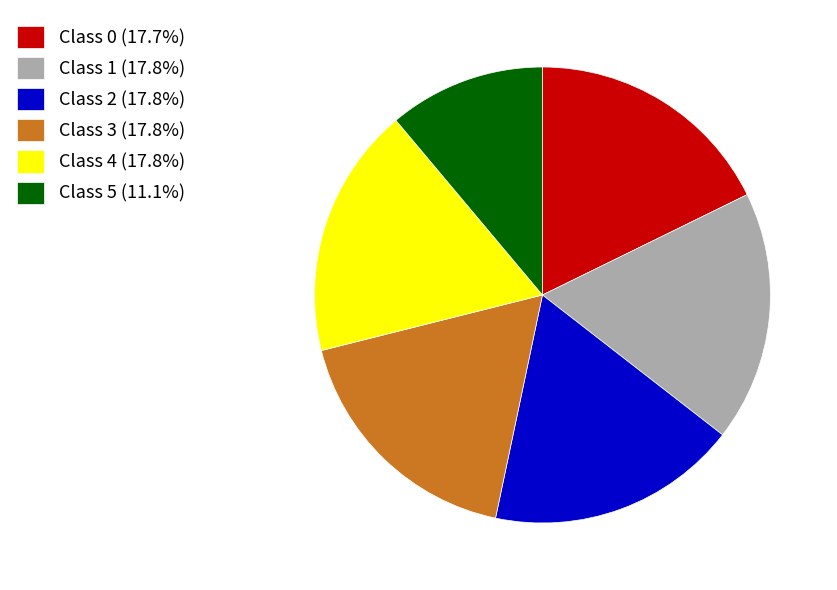

Does Class 2 (17.8%) represent more than half of the total?

No